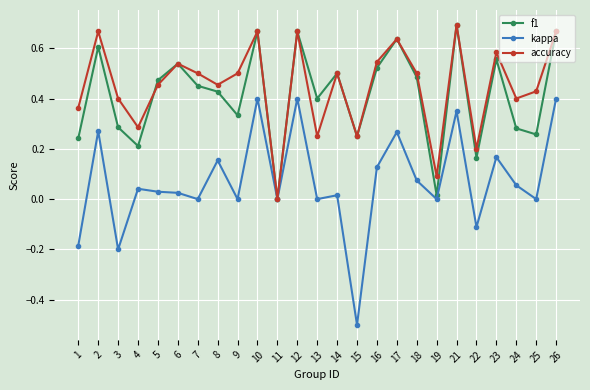

How many data points does each series have?

25